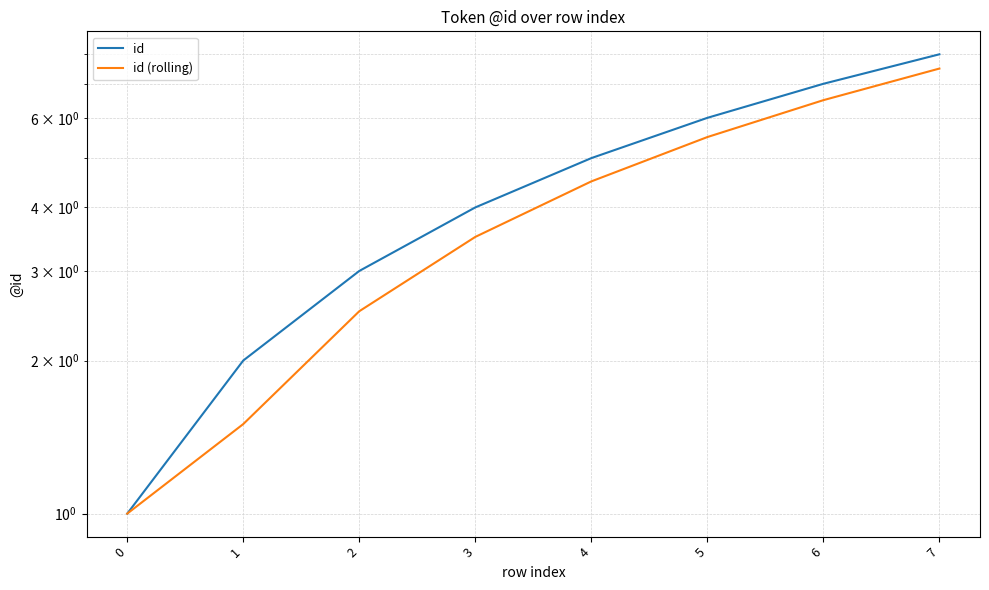

At which label is id (rolling) closest to 4?

3